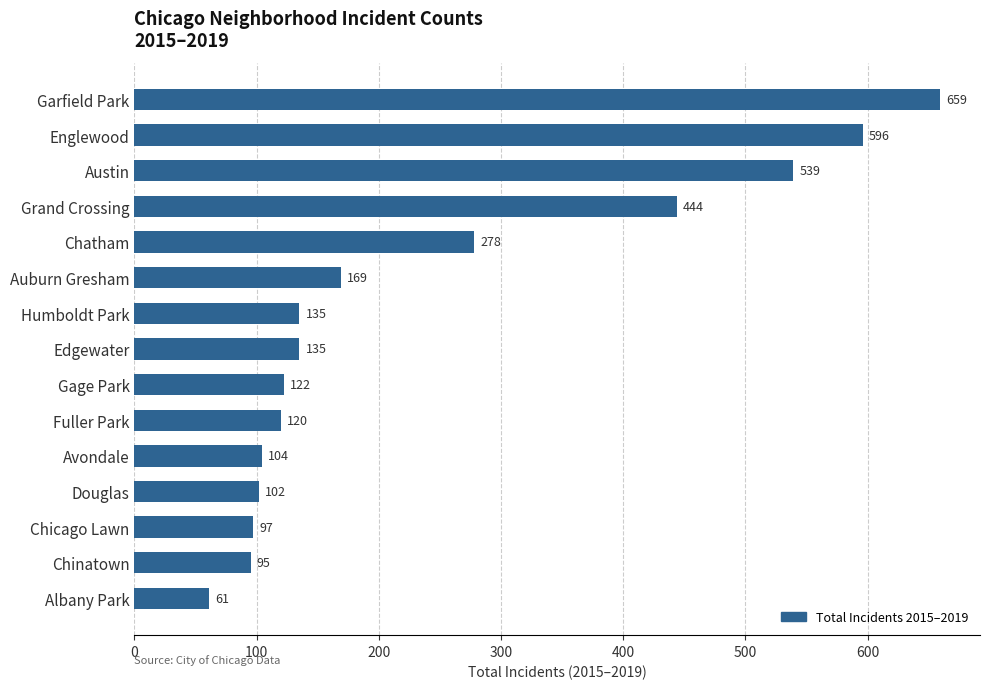

True or false: the data shows 45 at Gage Park.

False